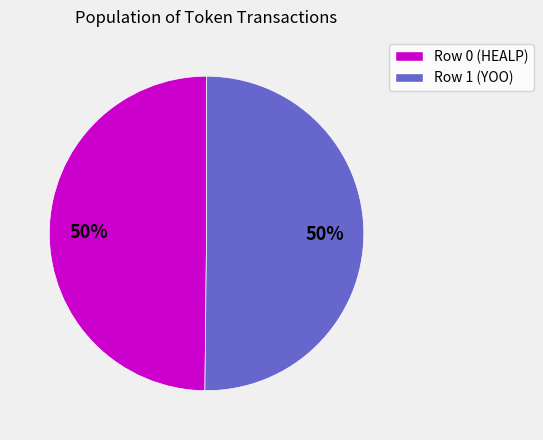

To the nearest percent, what is the combined percentage of Row 1 (YOO) and Row 0 (HEALP)?

100%